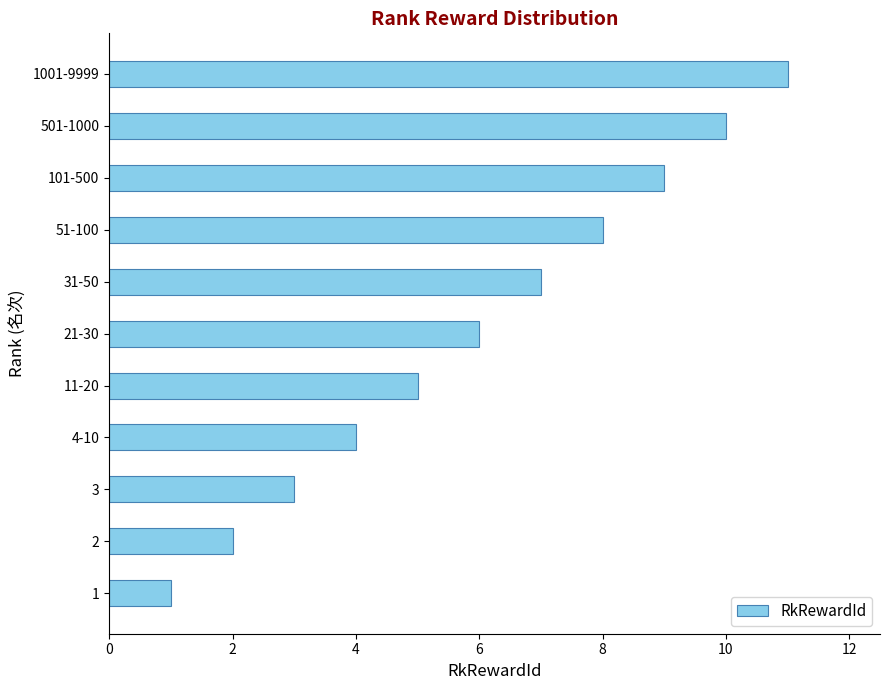

What is the maximum value shown in the chart?

11